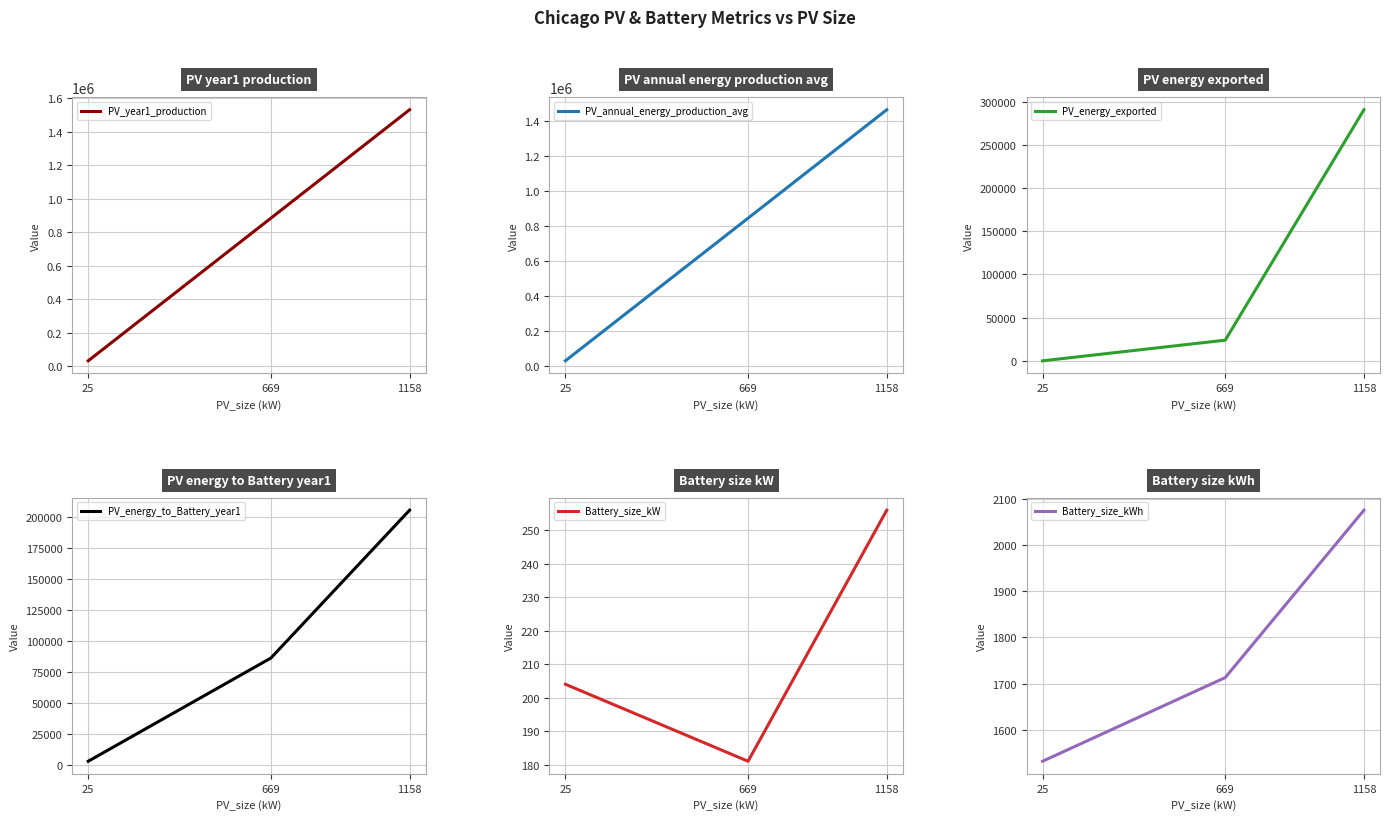

What is the value of the PV_annual_energy_production_avg point at the 3rd from the left?

1464821.0